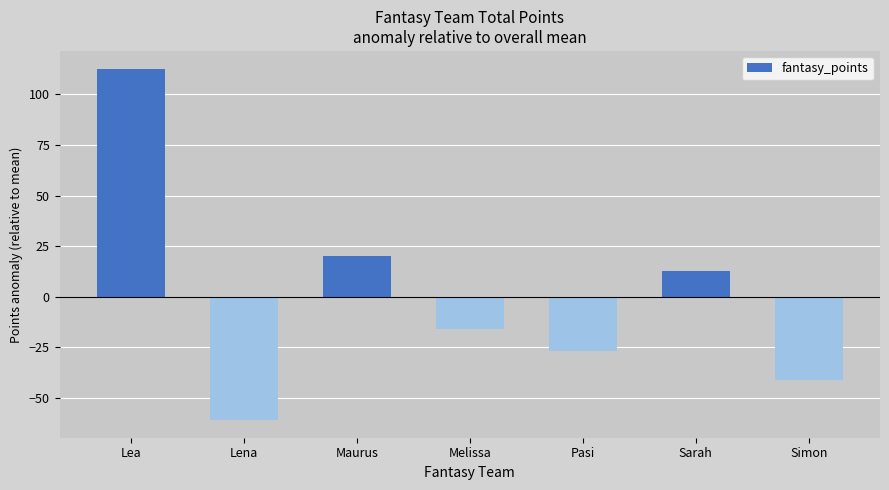

The chart shows a value of 19.9 at Maurus. True or false?

True